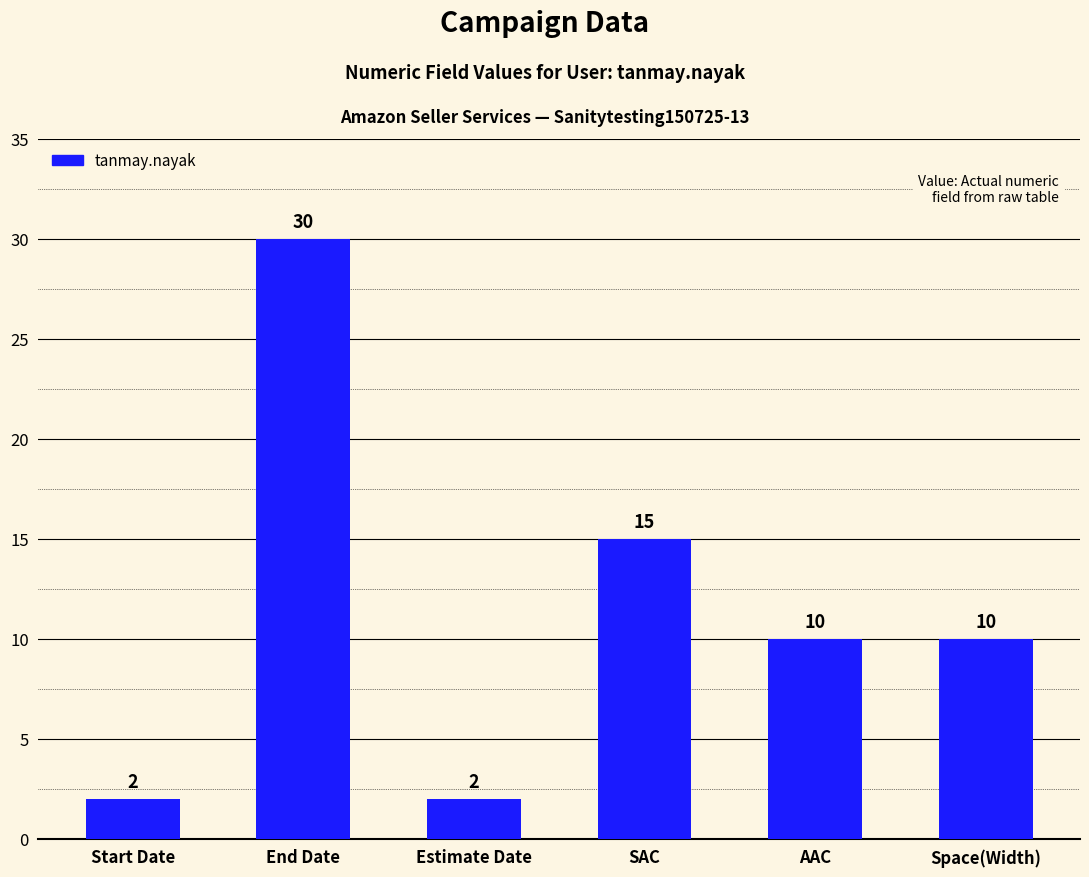

Are the bars horizontal?

No